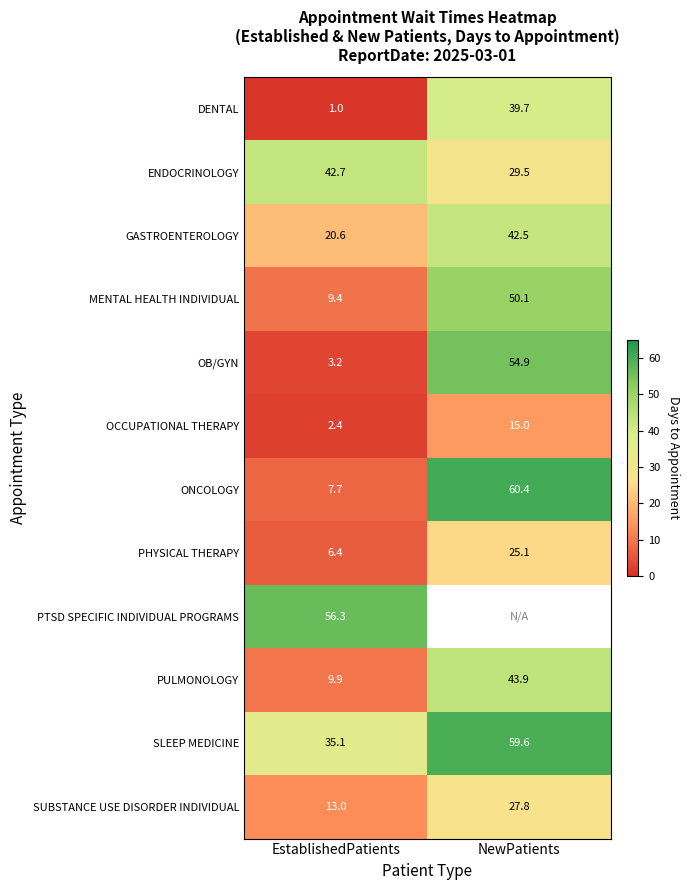

At how many categories does at least one series exceed 29?

2